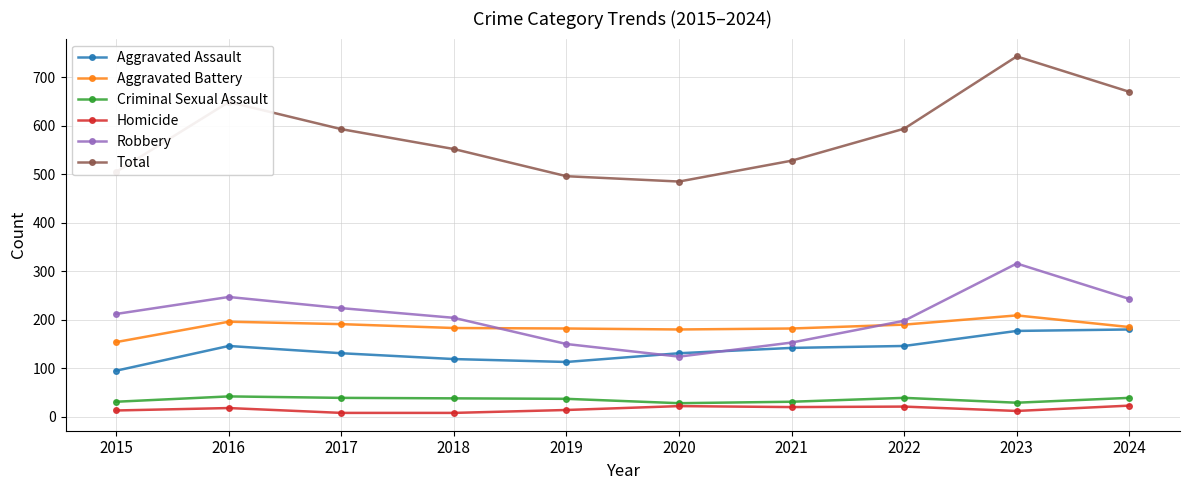

Count the number of categories in the chart.

10